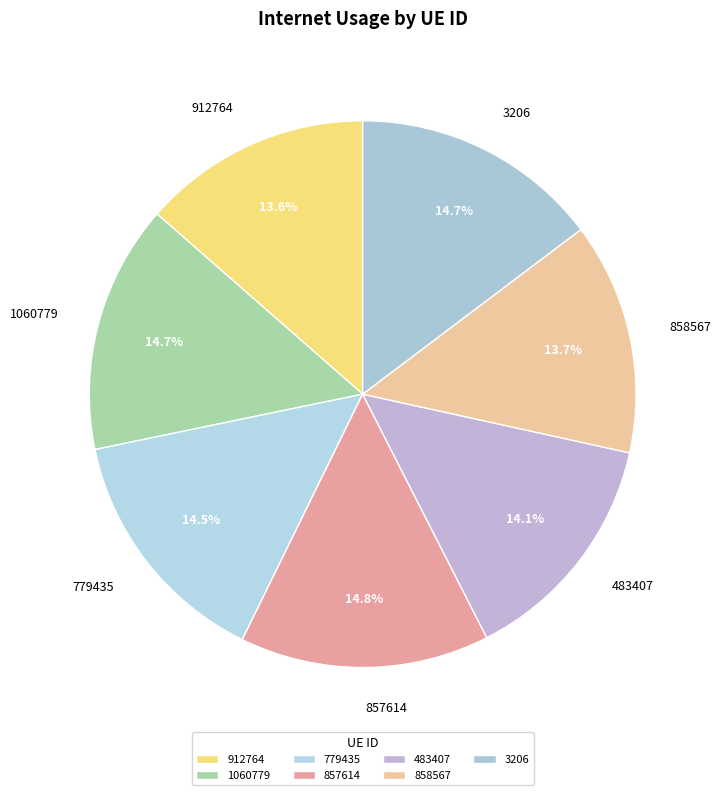

What is the total percentage of 3206 and 857614?

29.5%